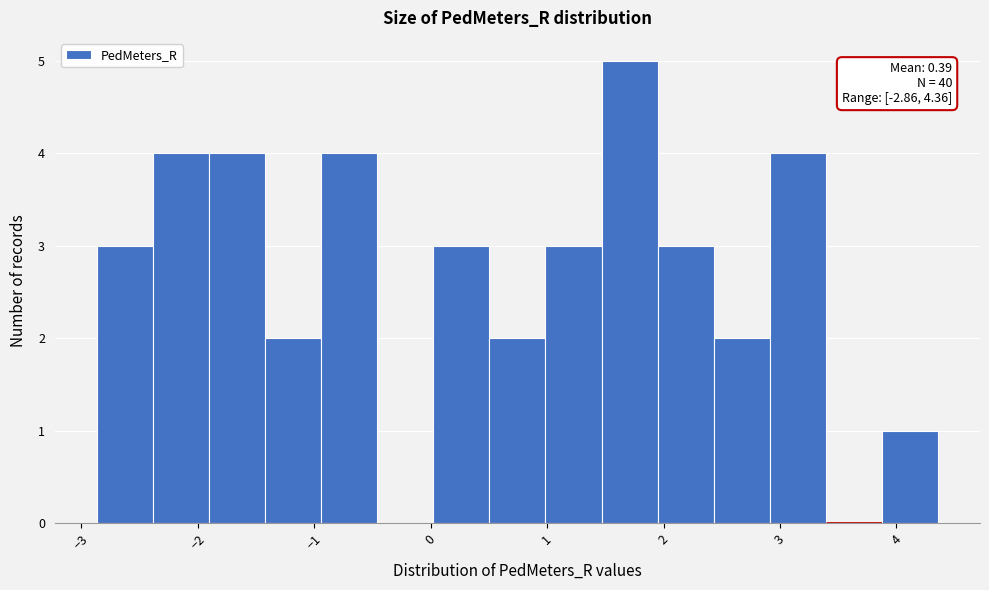

Which range on the x-axis has the tallest bar?

1.5 to 1.9